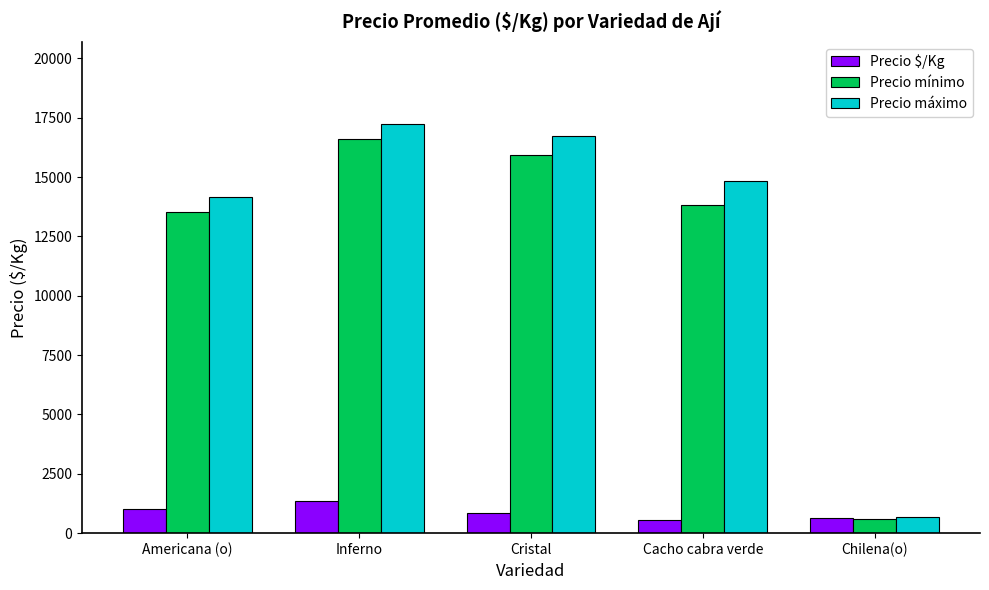

What is the difference between the second highest and minimum values in the Precio máximo series?

16025.0